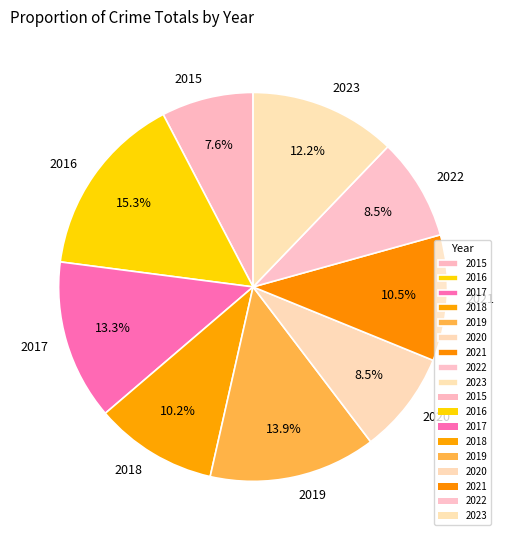

Which has a higher value, 2016 or 2018?

2016